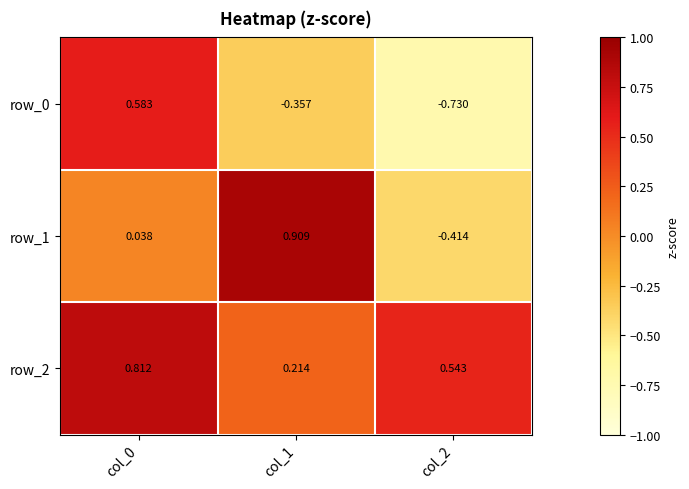

What is the average value of the row_0 series?

-0.2